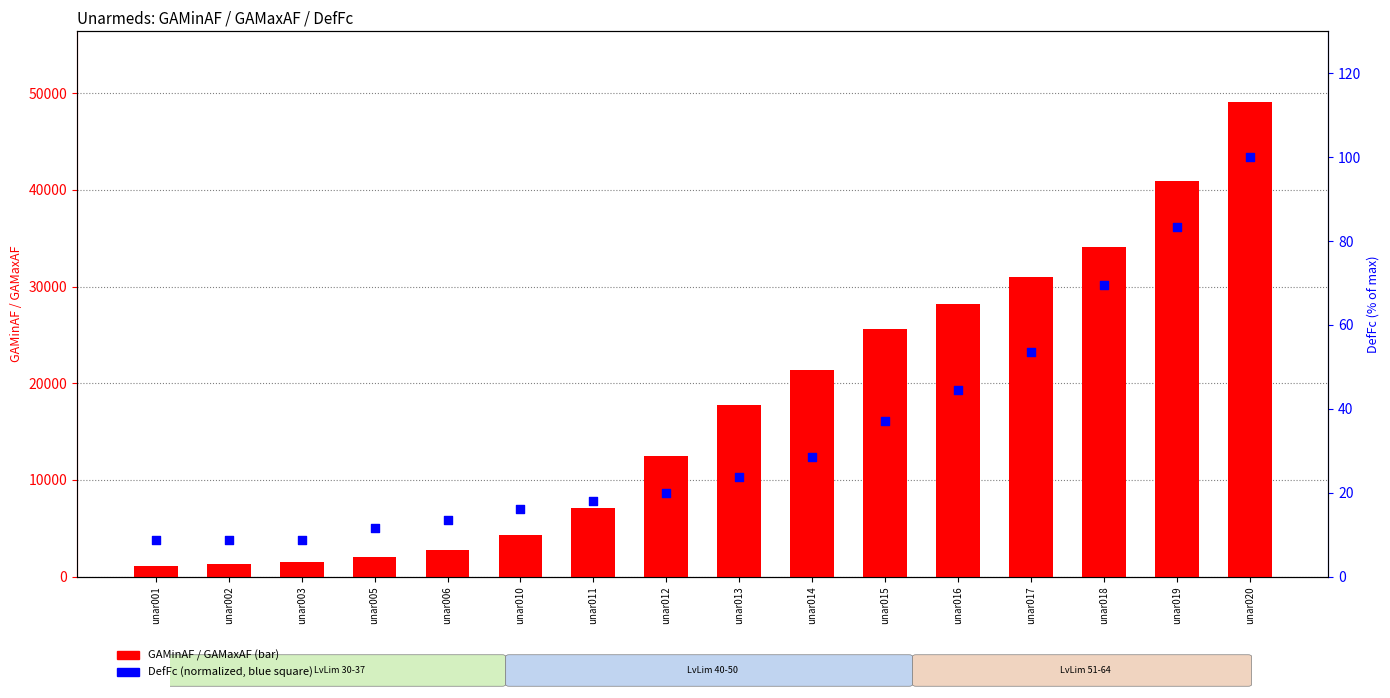

Which series has the largest Y range (max minus min)?

GAMinAF